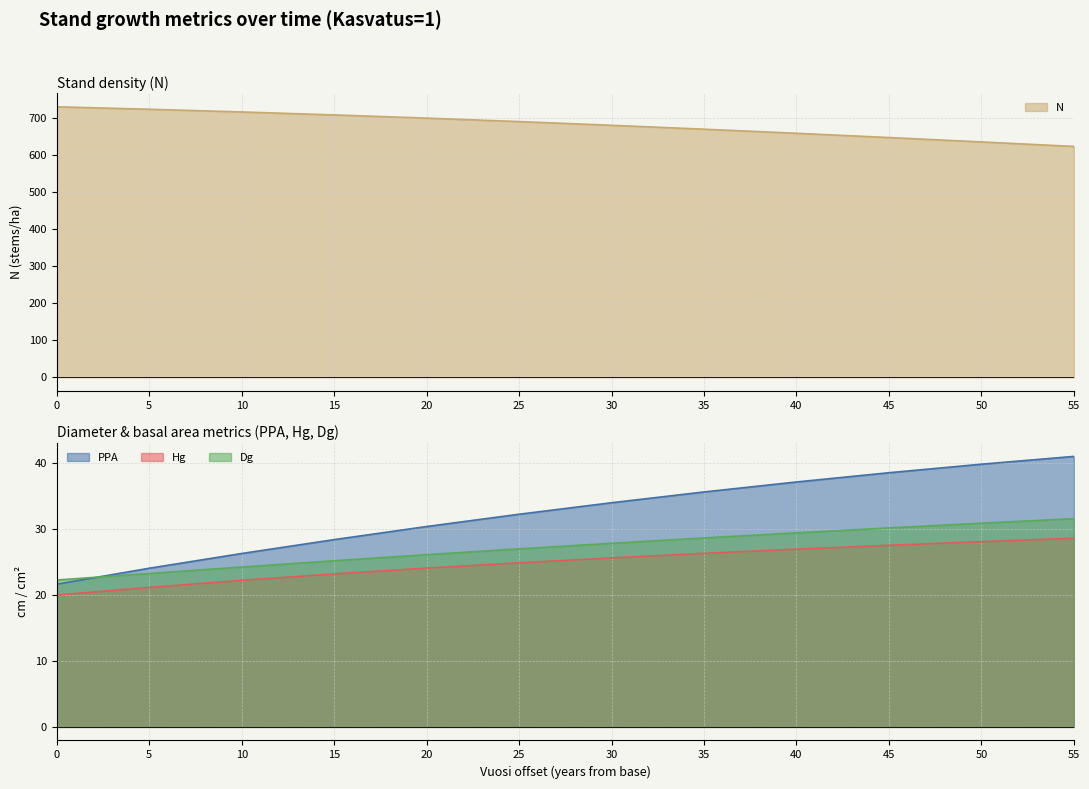

What is the approximate value of Hg at 0?

19.9